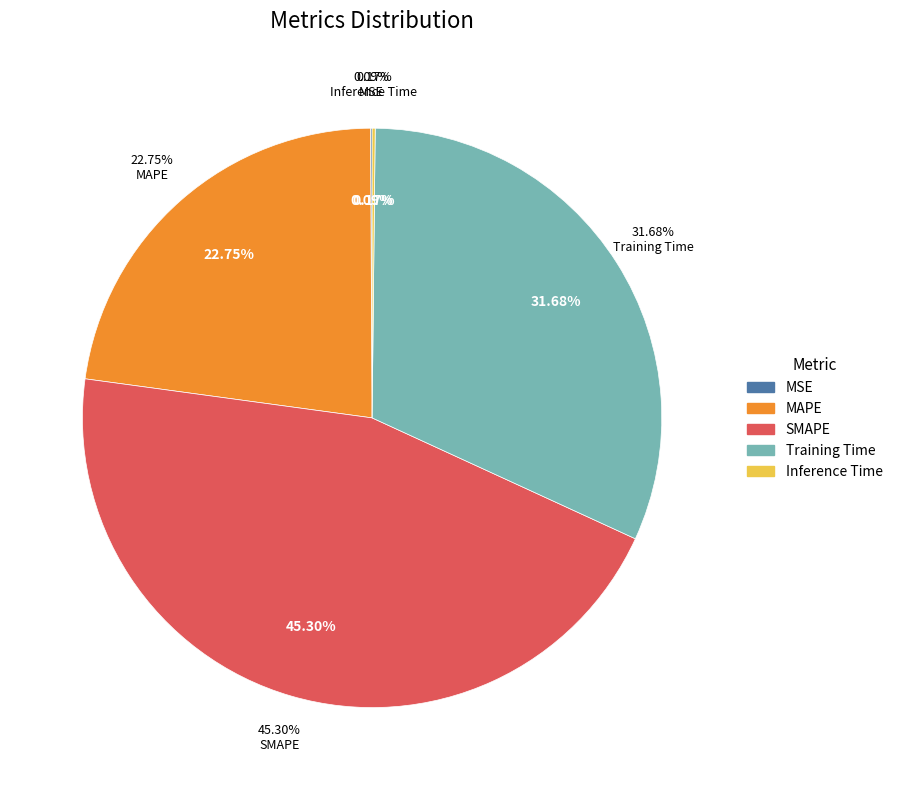

What is the total percentage of SMAPE and MSE?

45.4%